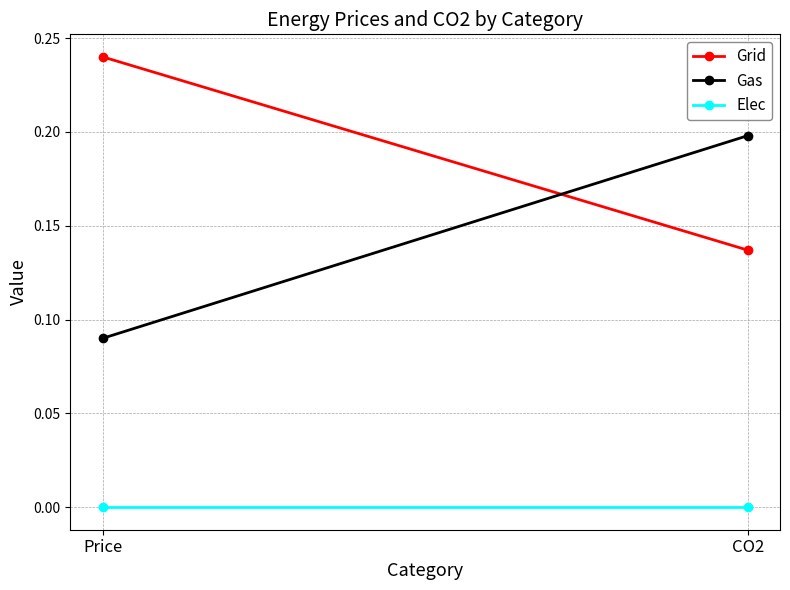

What are all the series names shown in the legend?

Grid, Gas, Elec